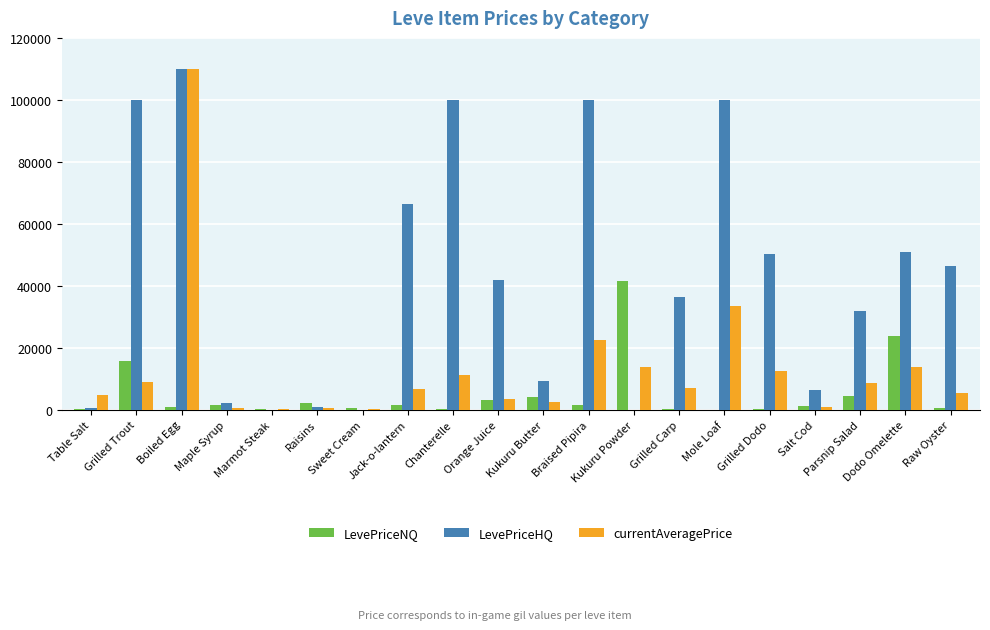

What is the total value across all series at Maple Syrup?

4114.7